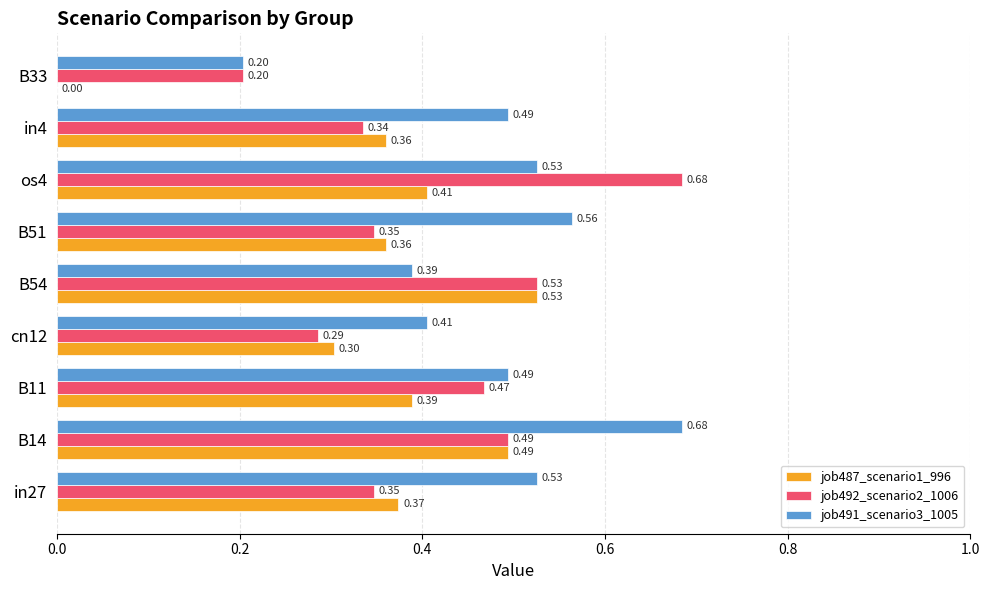

How many data points in job487_scenario1_996 are above 0?

8